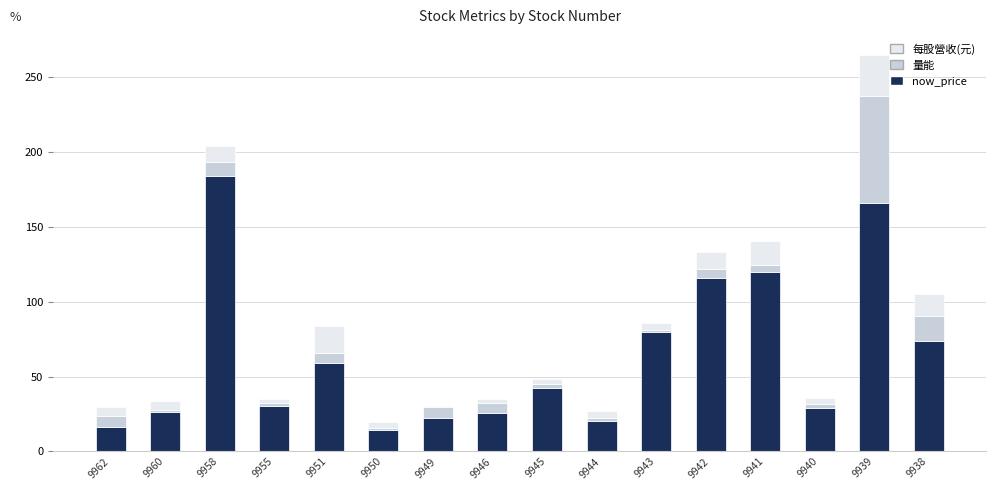

At which category is the sum across all series the highest?

9939